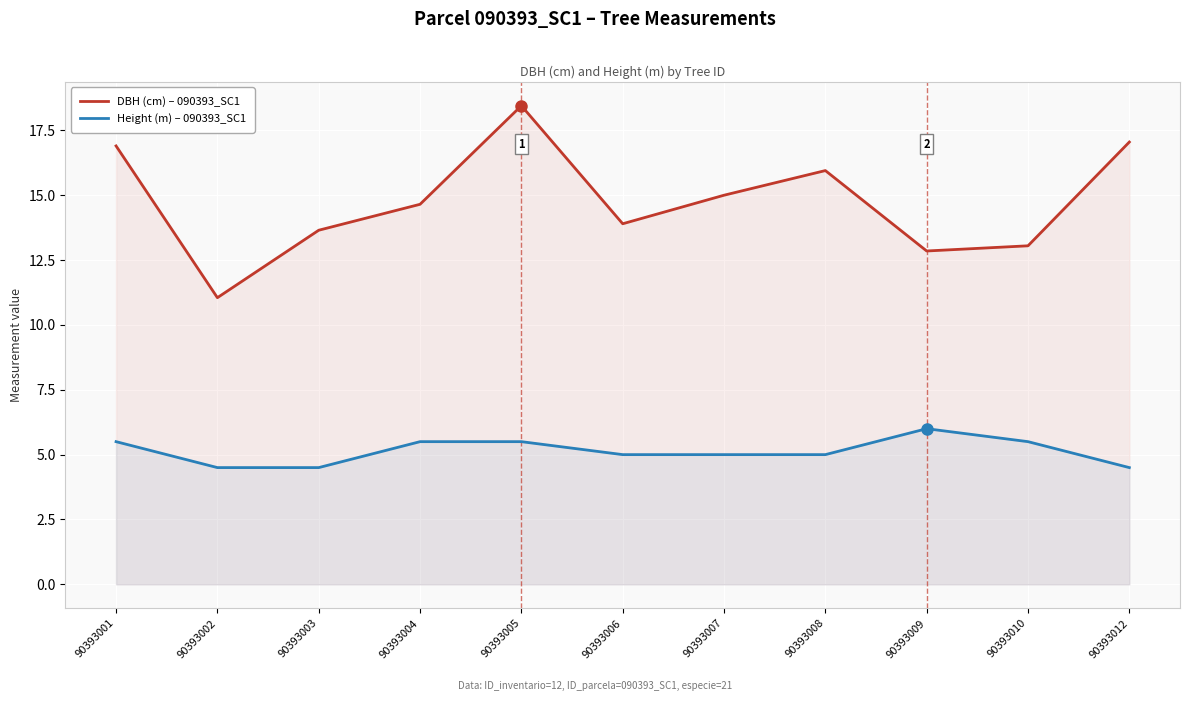

True or false: Height (m) – 090393_SC1 has more than 1 interior local peaks.

False